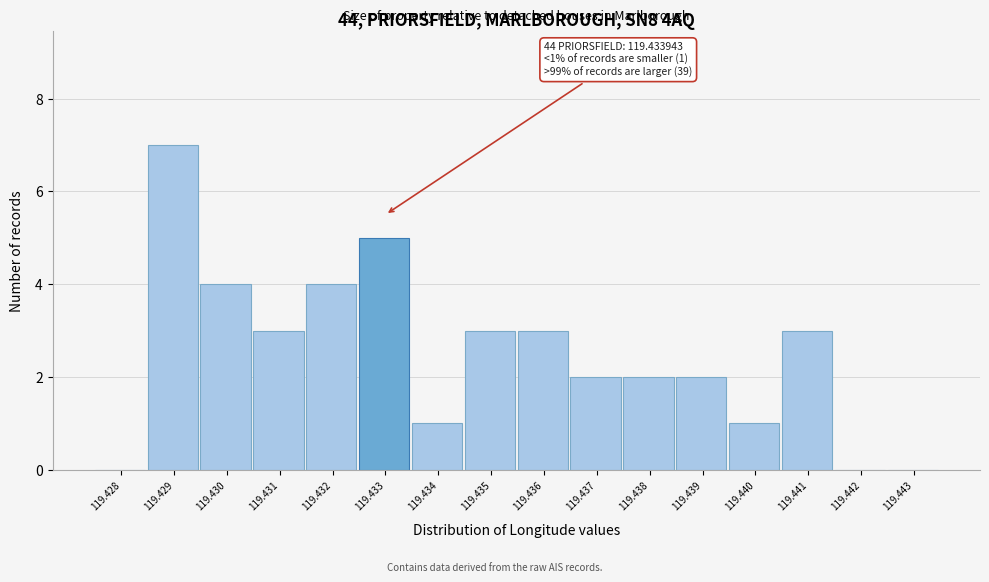

Reading right to left, what are all the values shown in this chart?

119.443=0	119.442=0	119.441=3	119.440=1	119.439=2	119.438=2	119.437=2	119.436=3	119.435=3	119.434=1	119.433=5	119.432=4	119.431=3	119.430=4	119.429=7	119.428=0